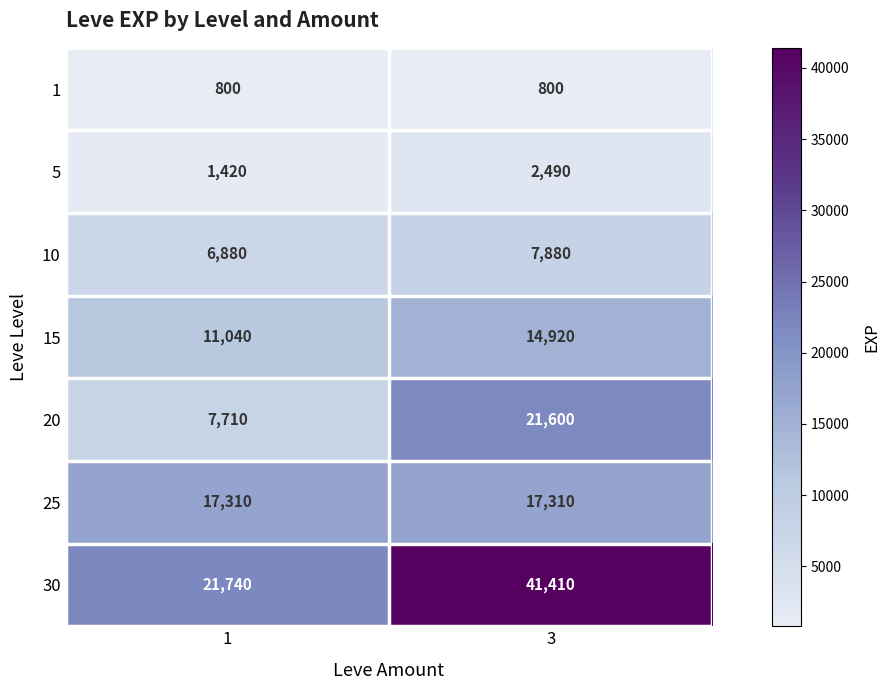

What is the total value across all series at 3?

106410